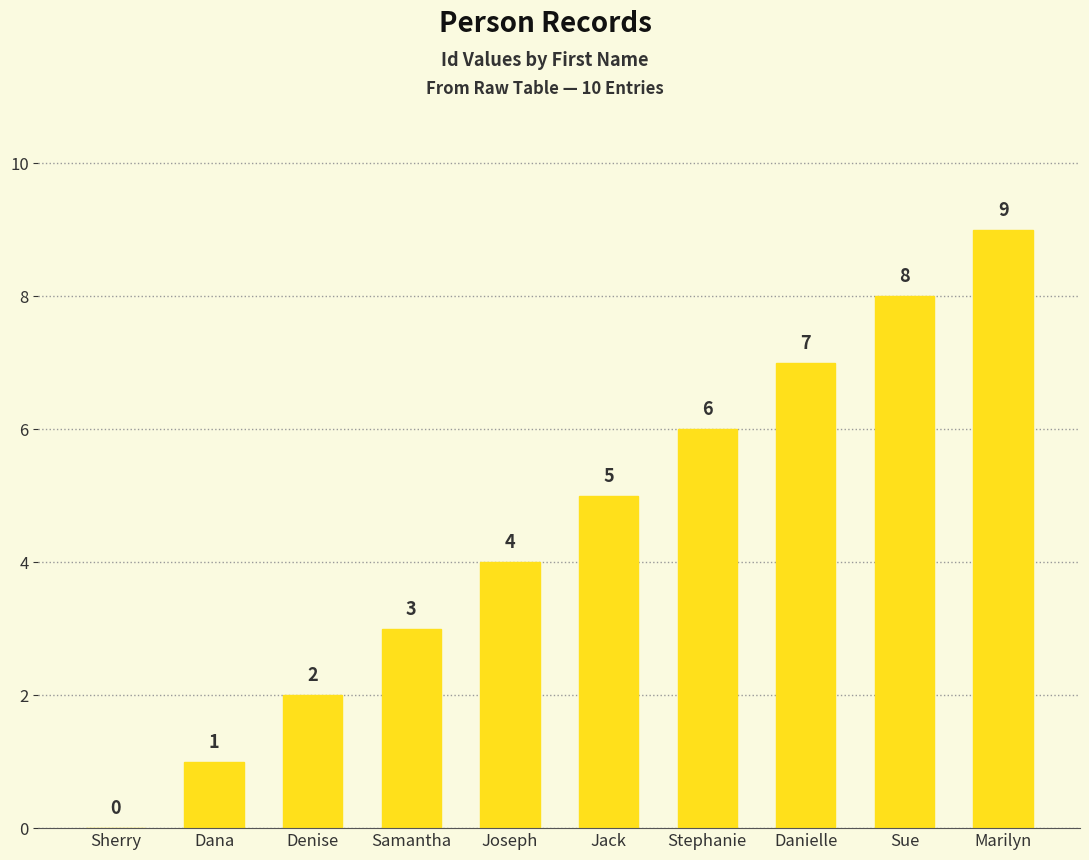

Approximately how many times larger is the value at Stephanie compared to Samantha?

2.0